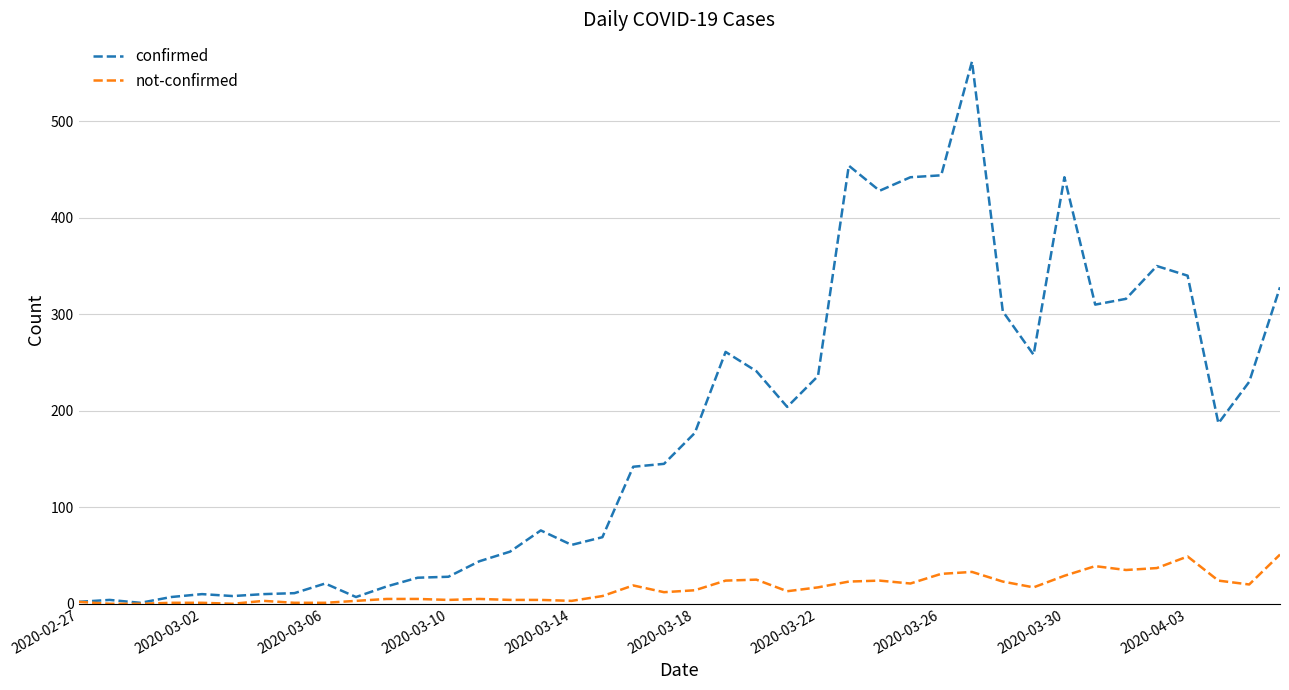

Which series has the widest spread of values?

confirmed